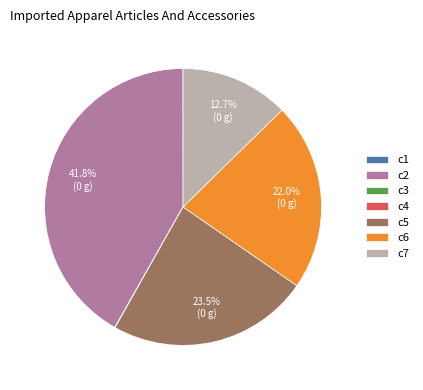

To the nearest percent, what percentage of the pie is c6?

22%